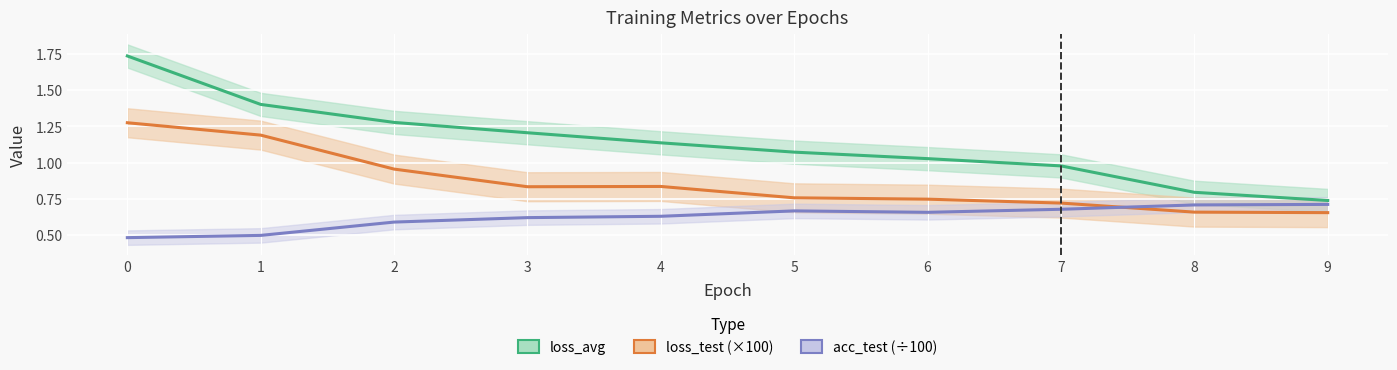

True or false: acc_test (÷100) and loss_test (×100) intersect in this chart.

True